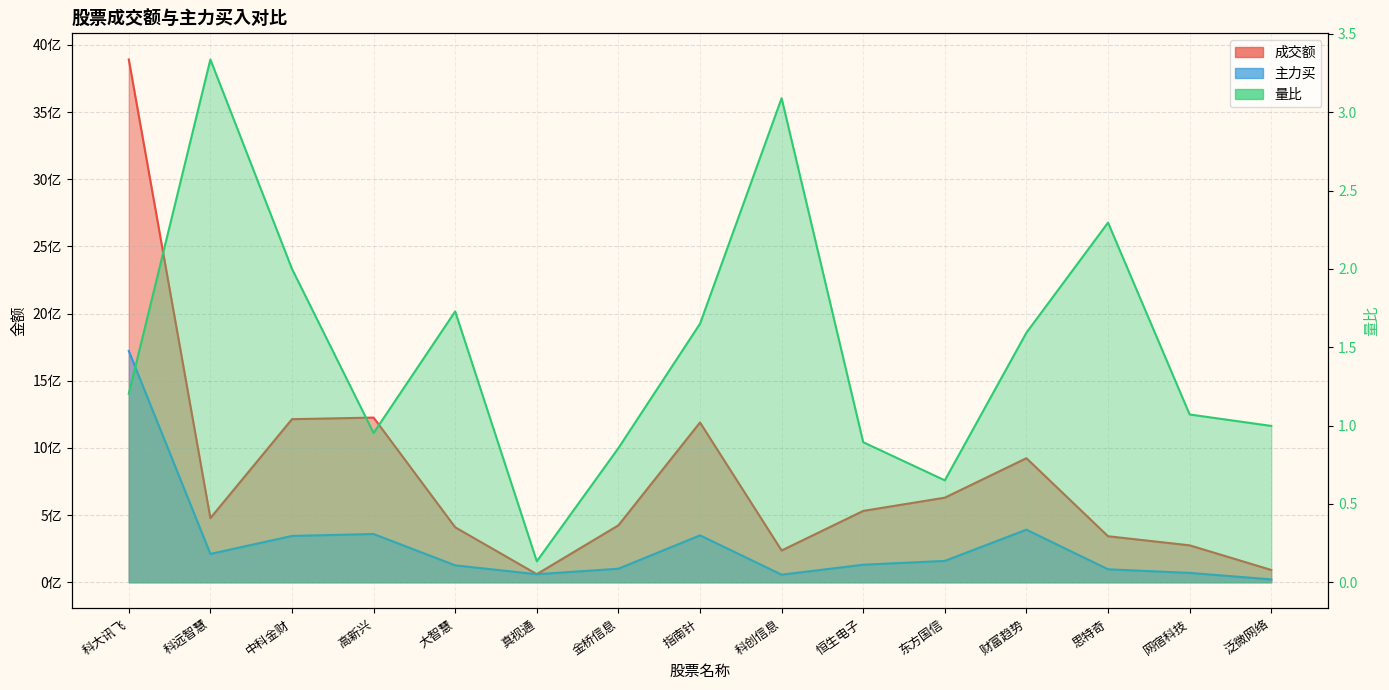

What is the total value across all series at 恒生电子?

661947585.9